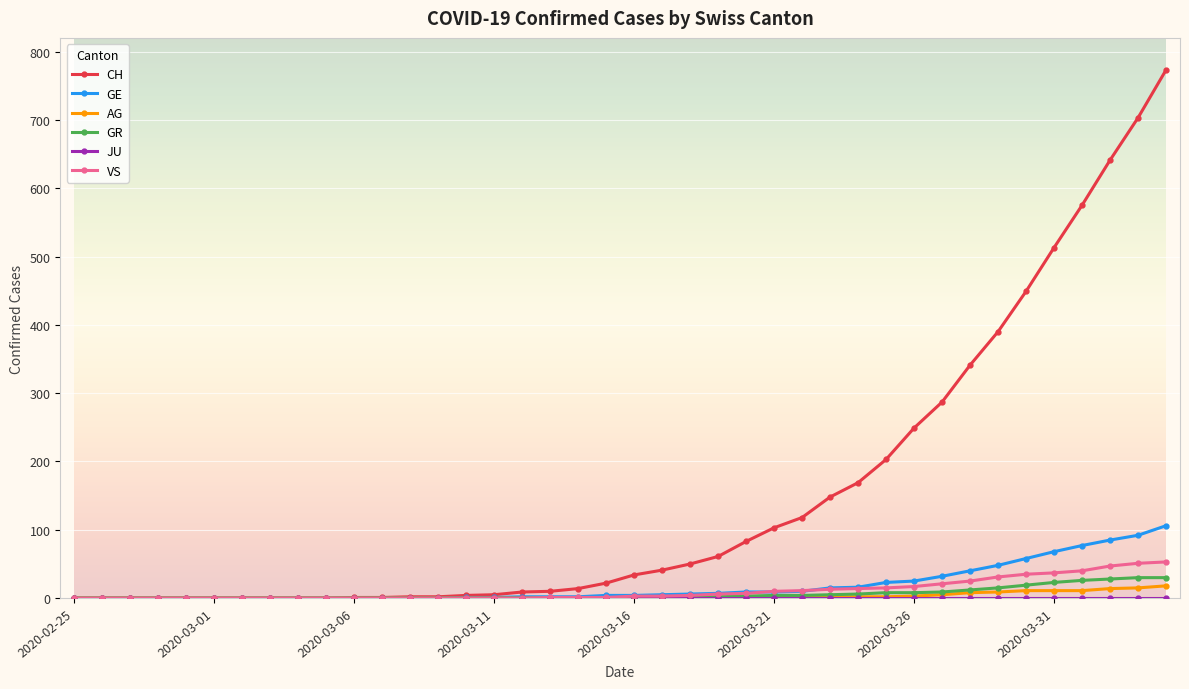

How many series are shown in this chart?

6